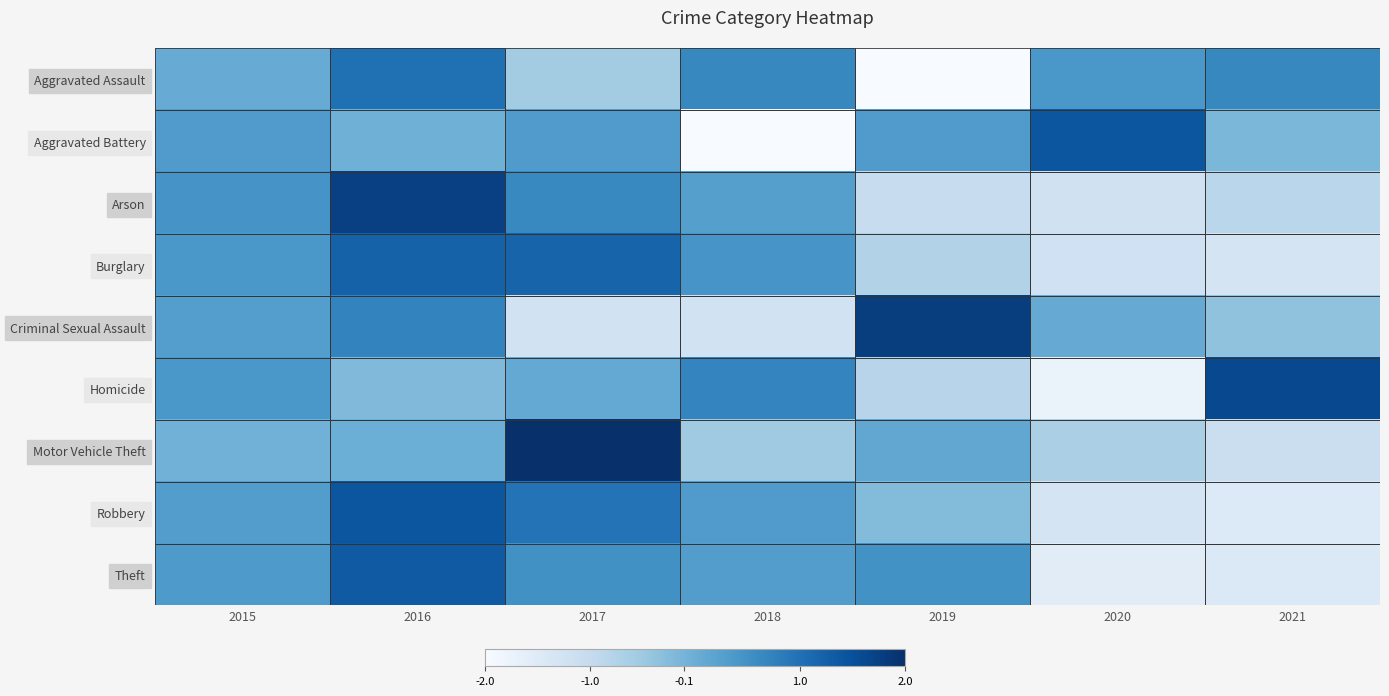

At 2020, list the series in order from largest to smallest.

Aggravated Battery, Aggravated Assault, Criminal Sexual Assault, Motor Vehicle Theft, Burglary, Arson, Robbery, Theft, Homicide